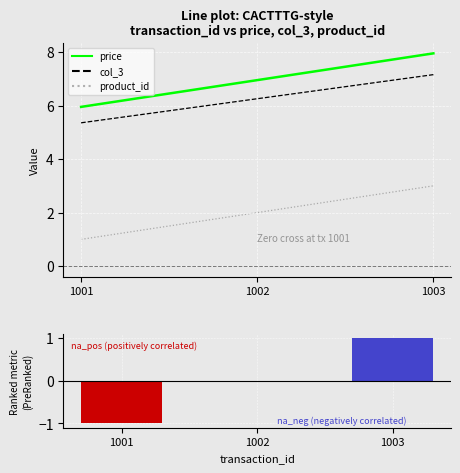

How many values in the Ranked metric scores series exceed 0?

1